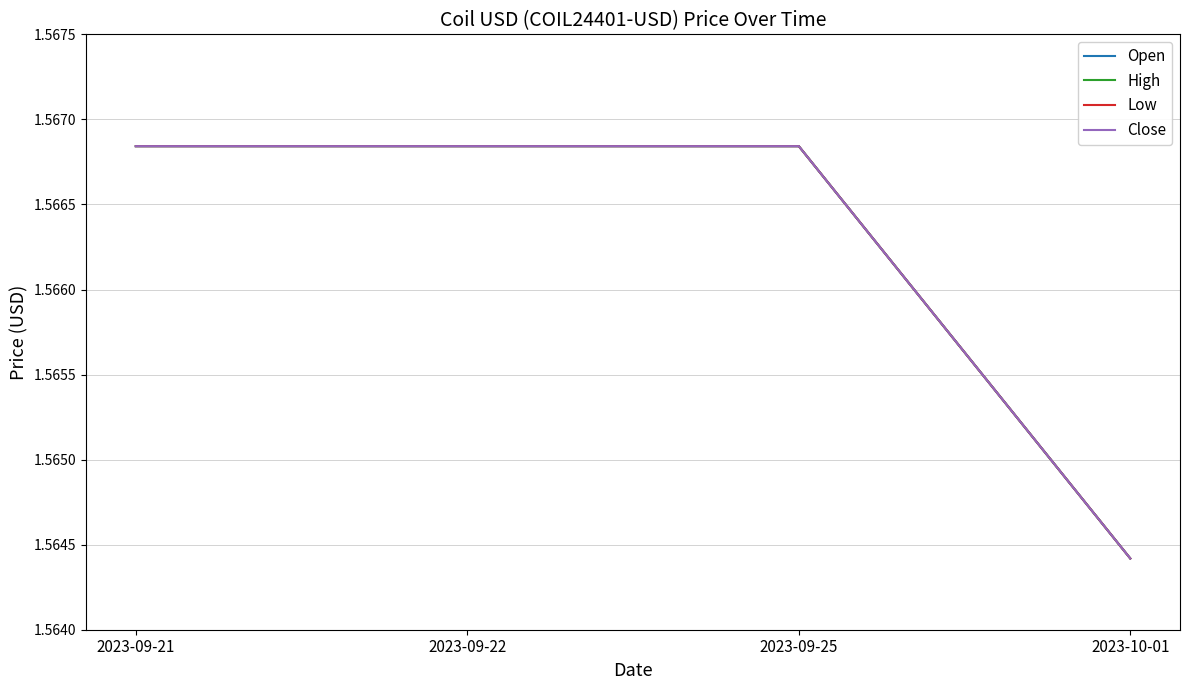

Is this an area chart (filled region under the line)?

No